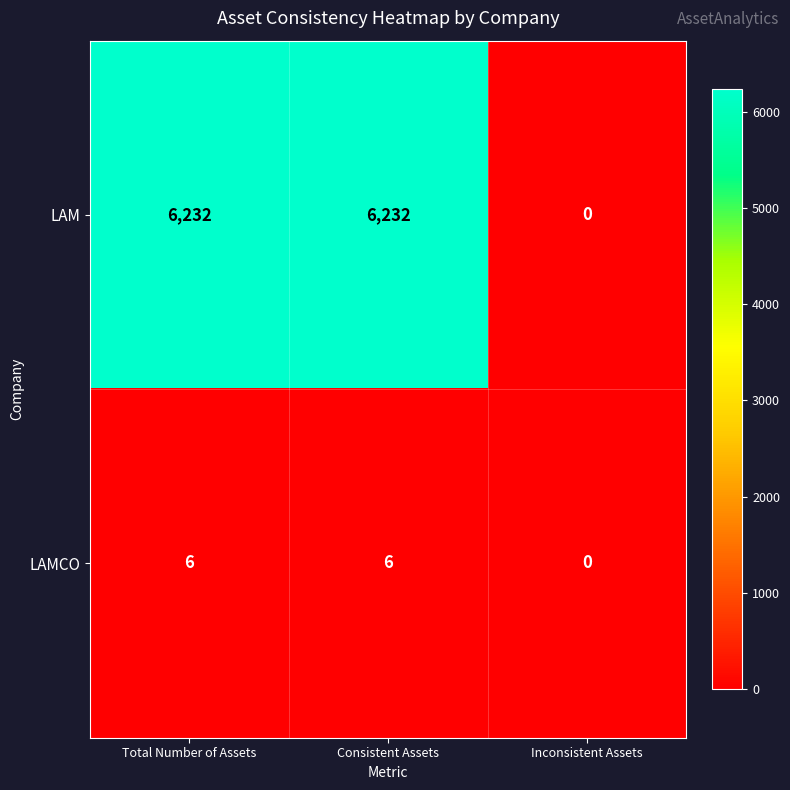

Is it true that LAM equals 0 at Inconsistent Assets?

True